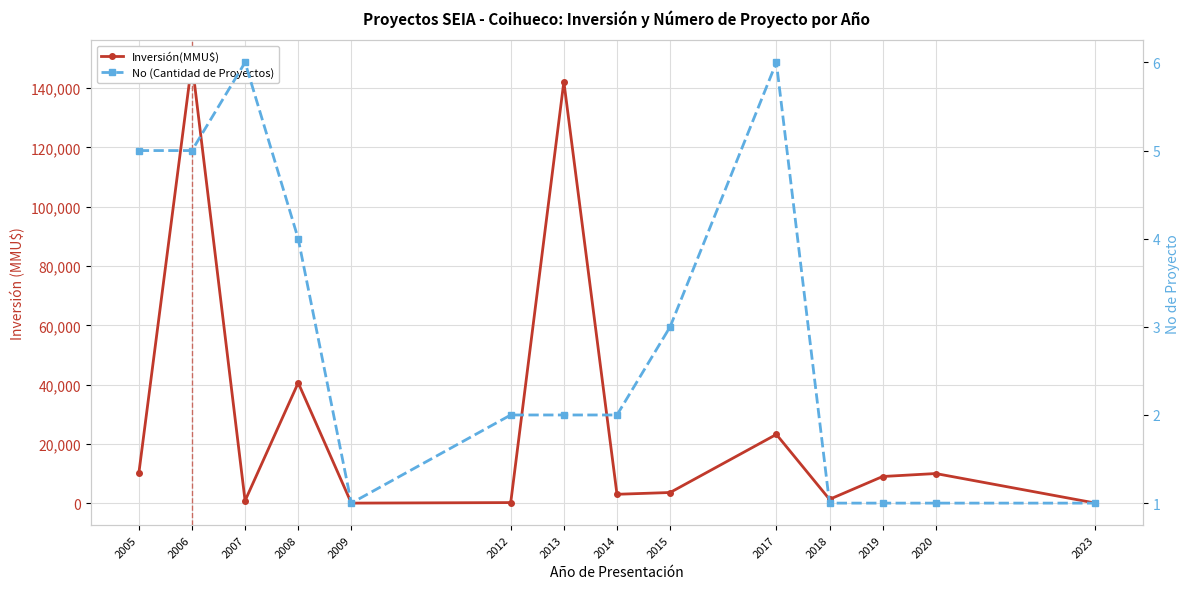

Count the number of categories in the chart.

14